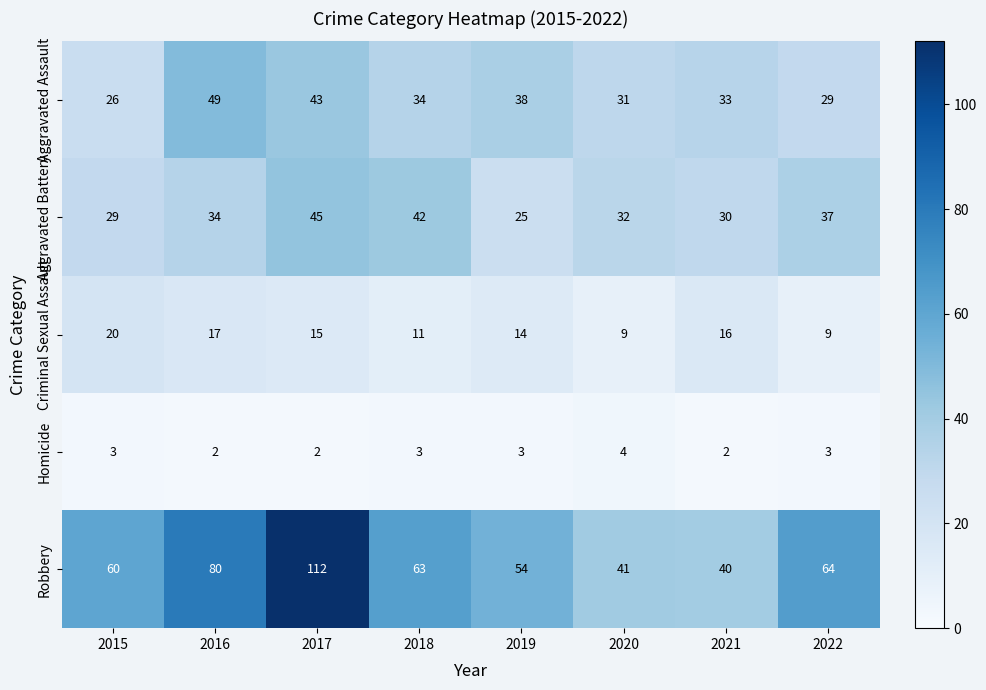

At 2017, list the series in order from smallest to largest.

Homicide, Criminal Sexual Assault, Aggravated Assault, Aggravated Battery, Robbery